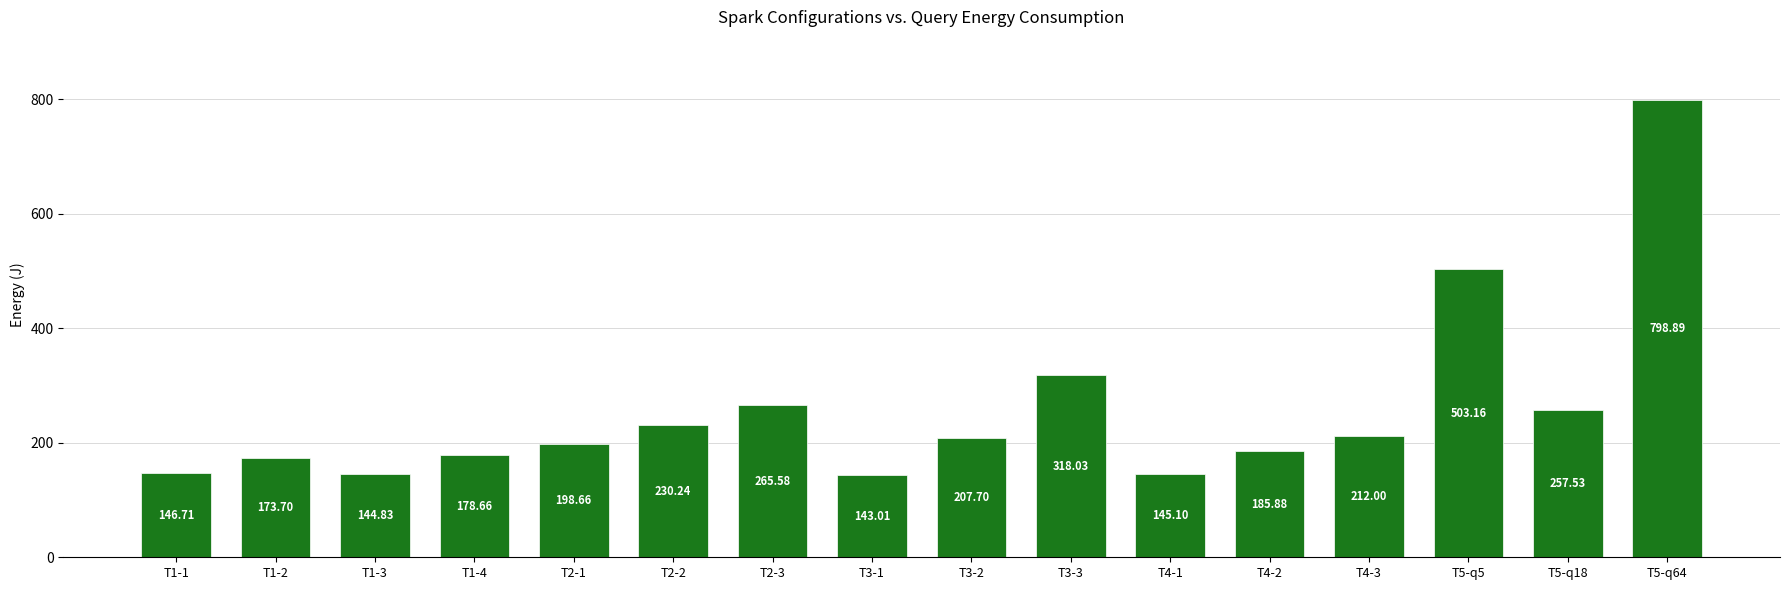

What is the sum of all values?

4109.7